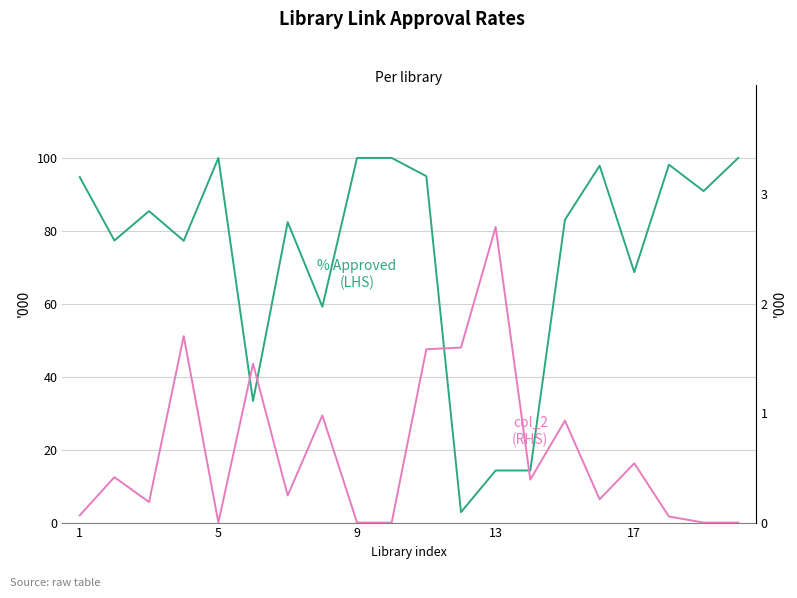

What is the maximum value shown in the chart?

100.0